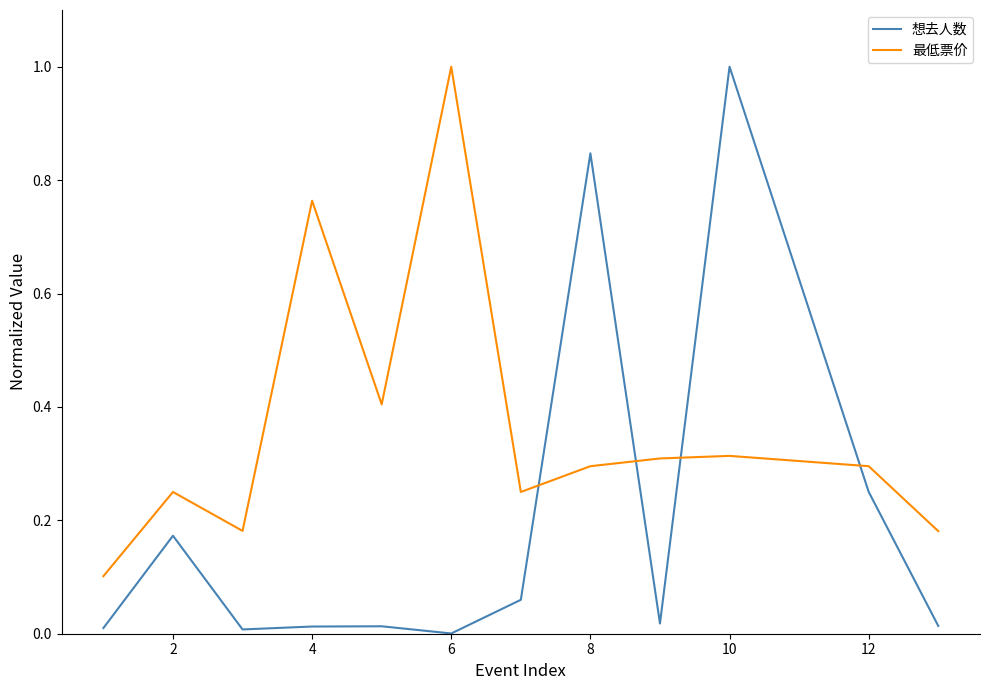

List the series in order of their overall mean, highest first.

最低票价, 想去人数